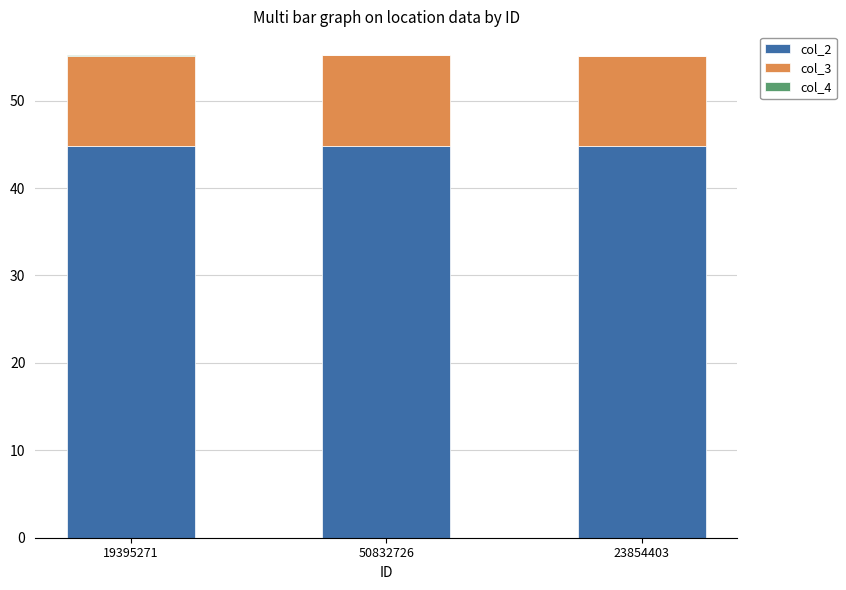

What is the highest value of the col_2 series?

44.8